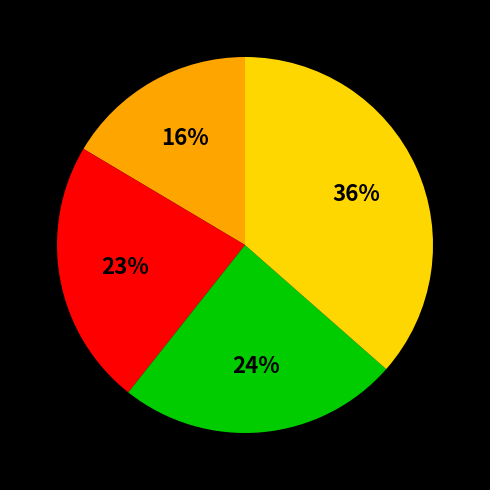

Count the number of slices in the pie.

4